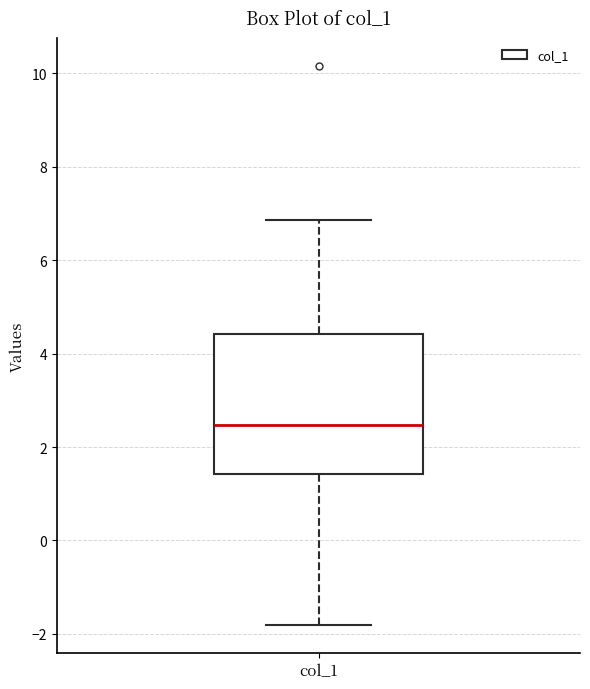

Transcribe this box plot: give where the median line is, the range the box spans, and where the two whiskers end, as read against the y-axis. The values are not printed on the chart, so give them approximately, as read against the axis.

median 2.4, box 1.4 to 4.4, whiskers -1.8 to 6.8